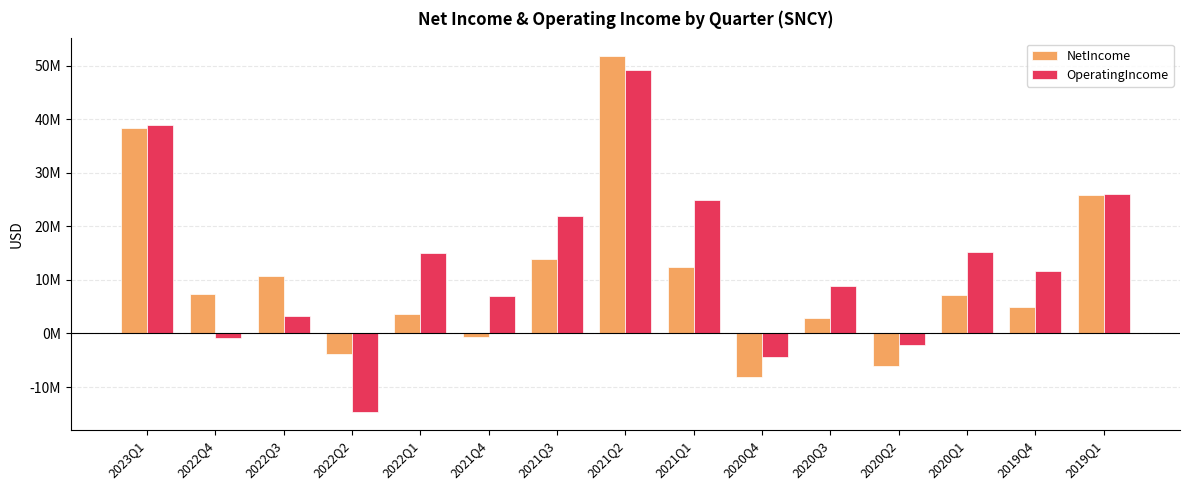

Which category has the lowest value in the OperatingIncome series?

2022Q2